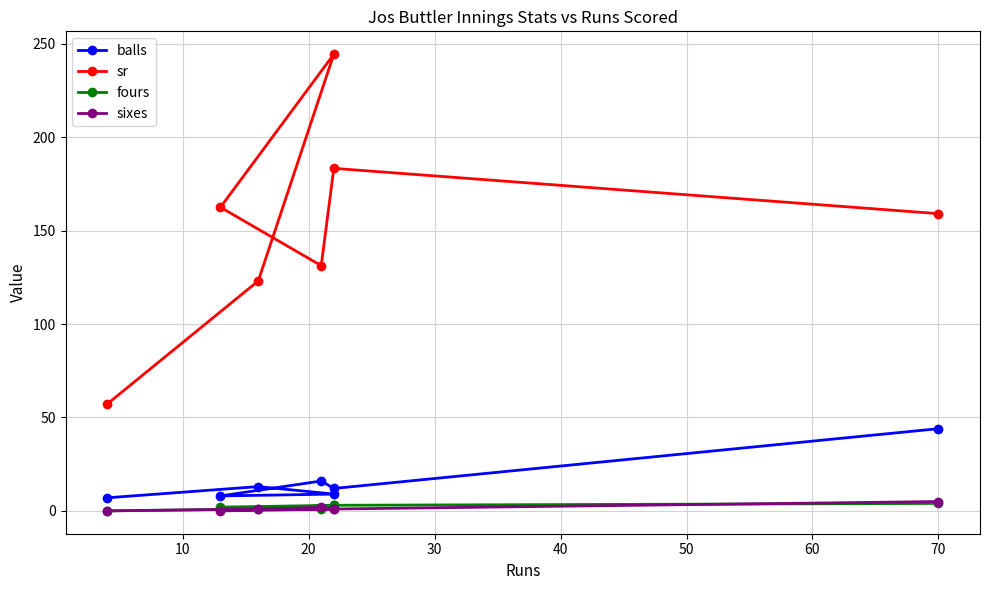

Rank the series by their maximum value, from highest to lowest.

sr, balls, sixes, fours